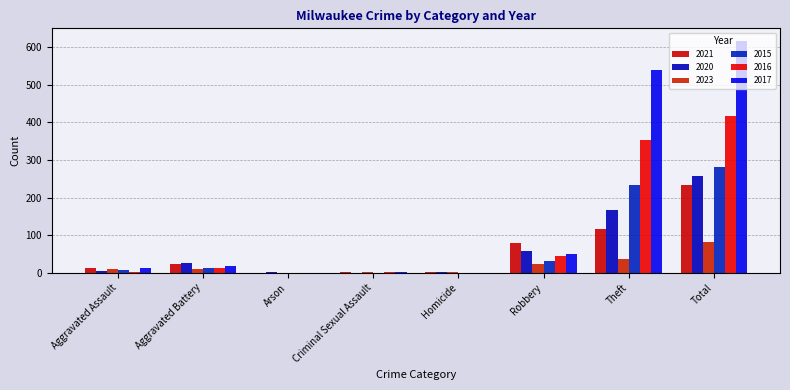

What is the total value across all series at Theft?

1446